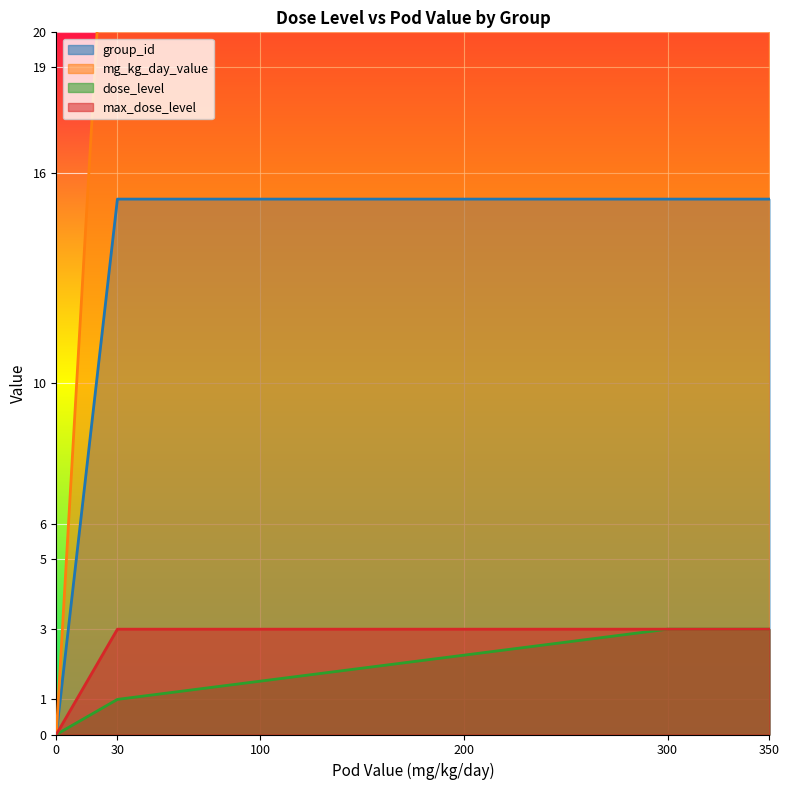

Is the value of group_id at 0 greater than the value of max_dose_level at 300?

No